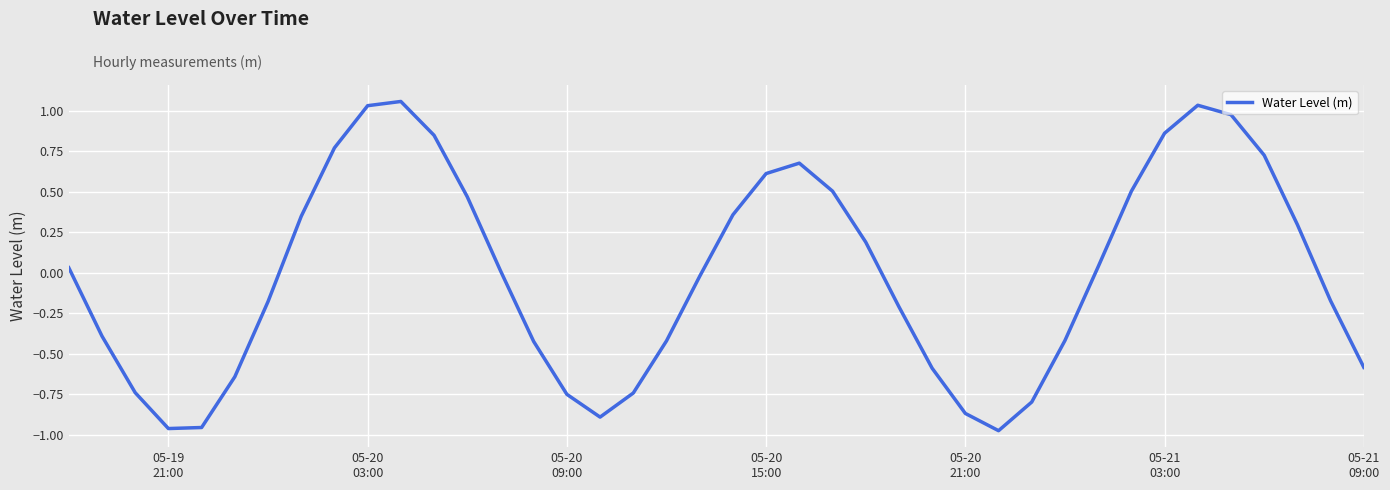

What is the difference between the maximum and minimum values?

2.0